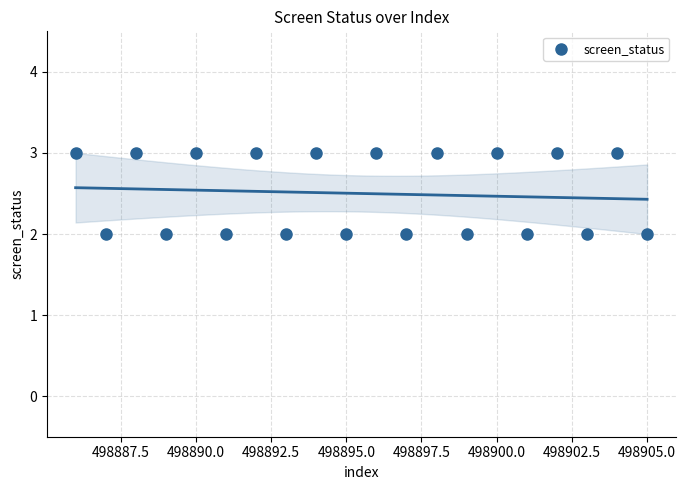

What is the range of X values (max minus min)?

19